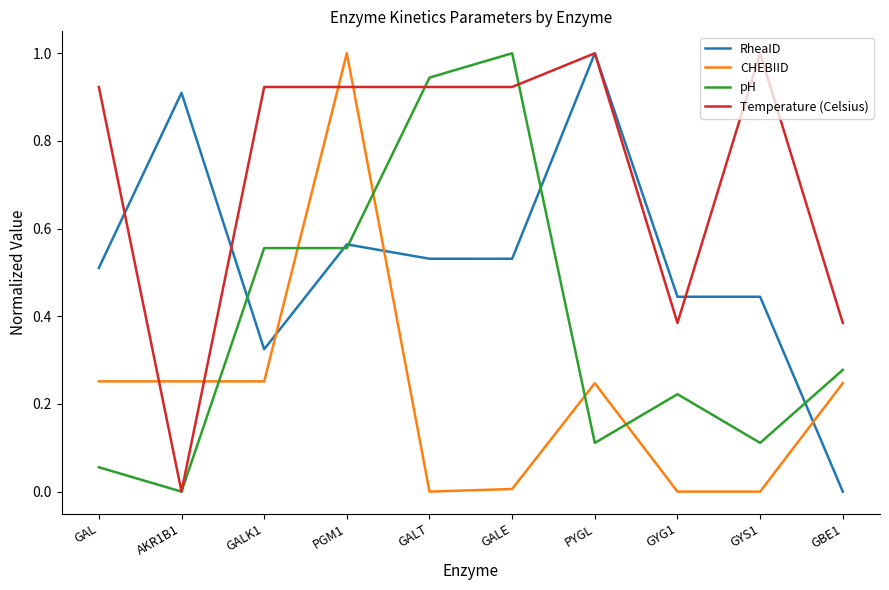

What is the maximum value shown in the chart?

1.0